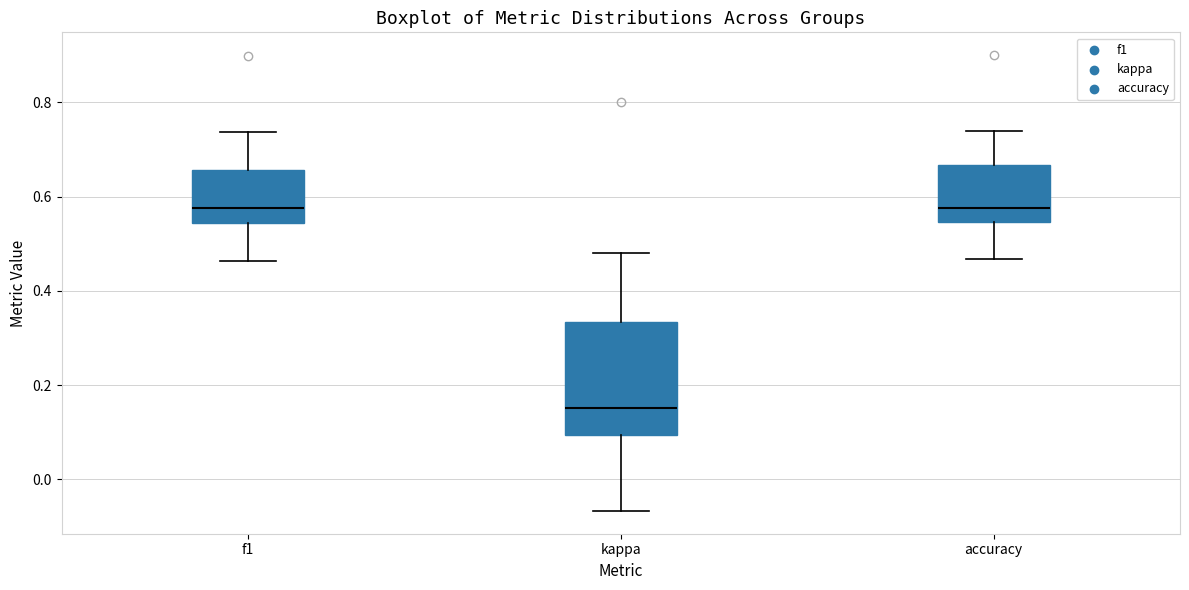

Which box is the tallest, from its lower edge to its upper edge?

kappa